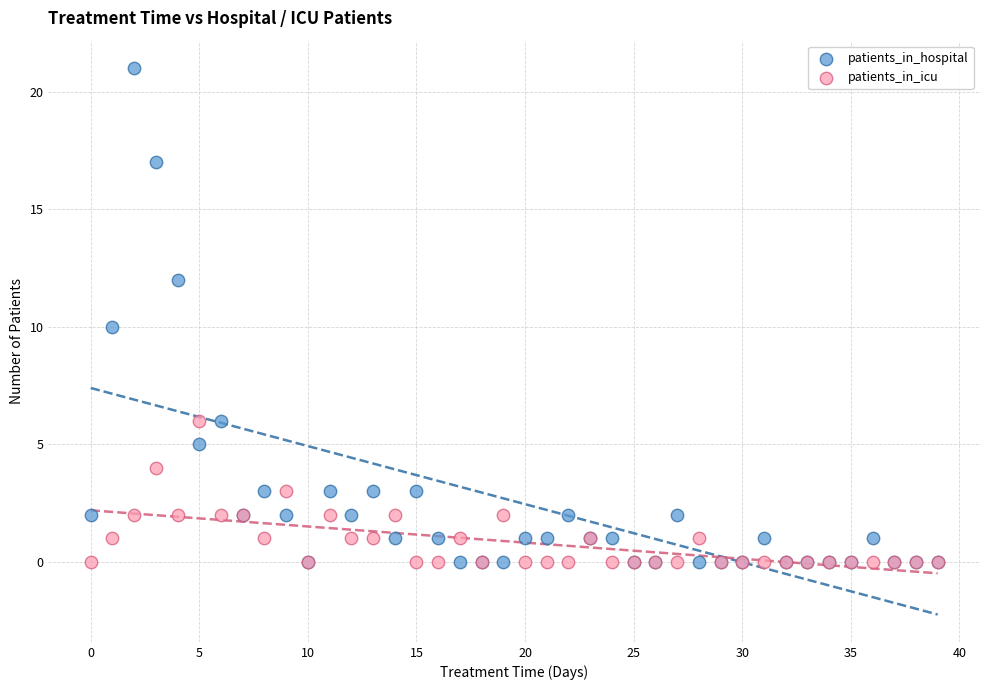

What are all the series names shown in the legend?

patients_in_hospital, patients_in_icu